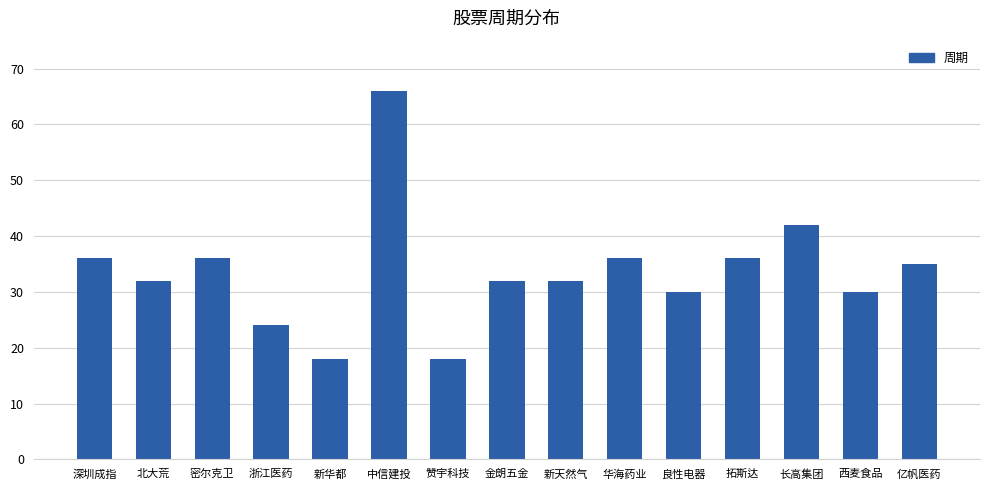

How many data points does each series have?

15